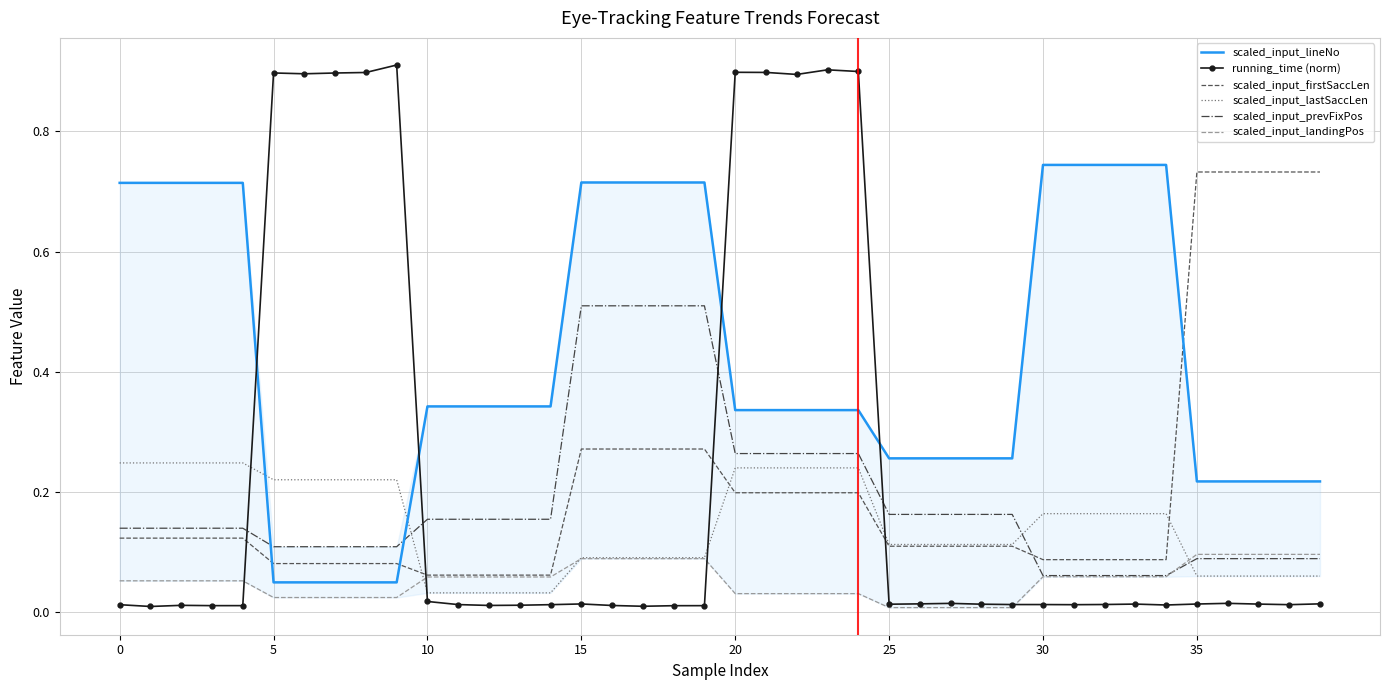

True or false: scaled_input_prevFixPos has a value of 0.1 at 33.

True